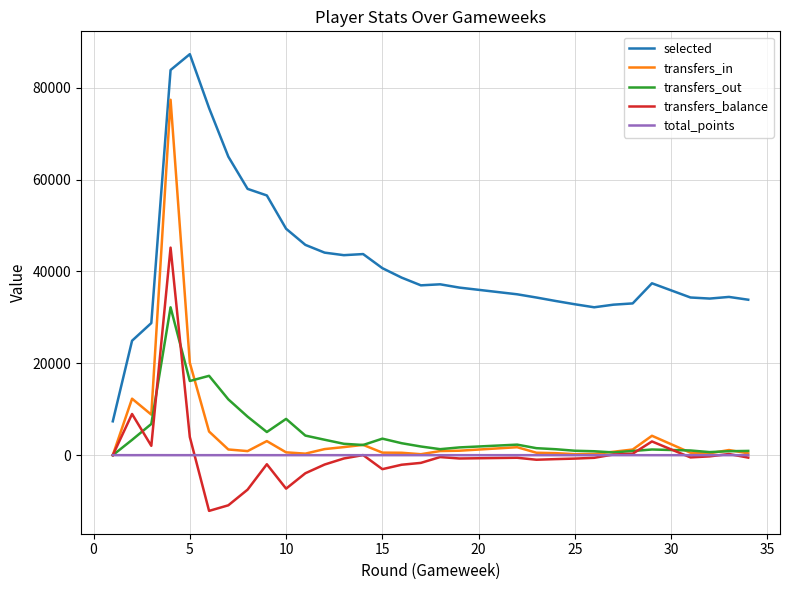

What is the maximum value shown in the chart?

87307